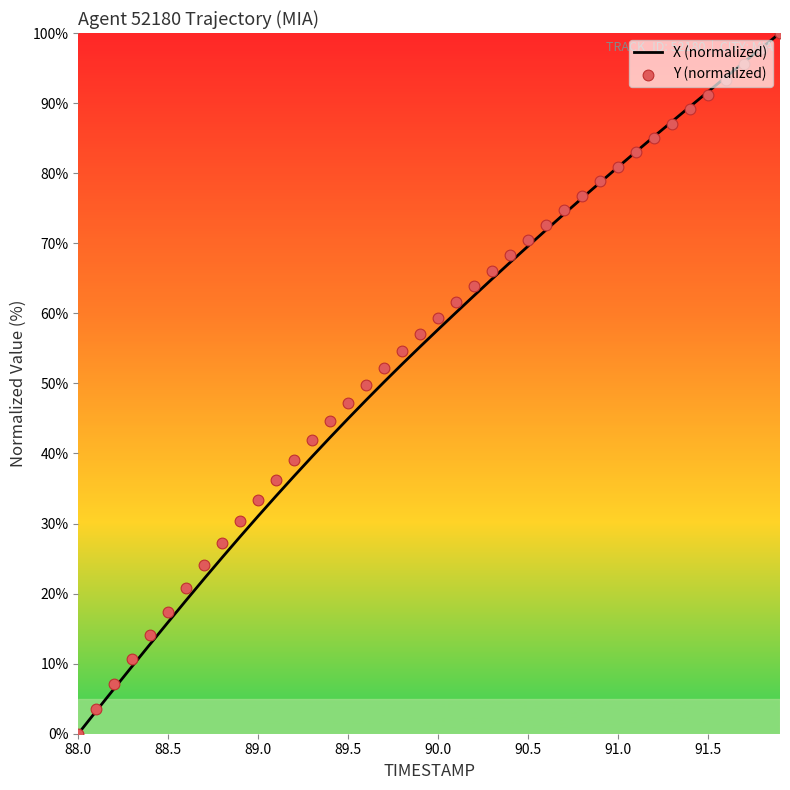

Which series has the widest spread of Y values?

X (normalized)